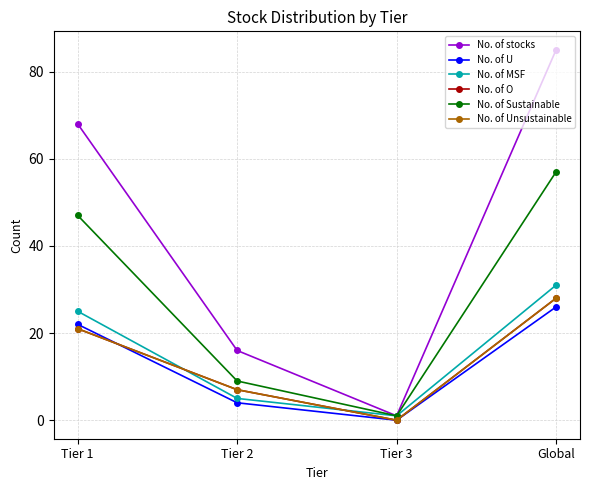

Rank the series at Tier 3 from lowest to highest value.

No. of U, No. of O, No. of Unsustainable, No. of stocks, No. of MSF, No. of Sustainable